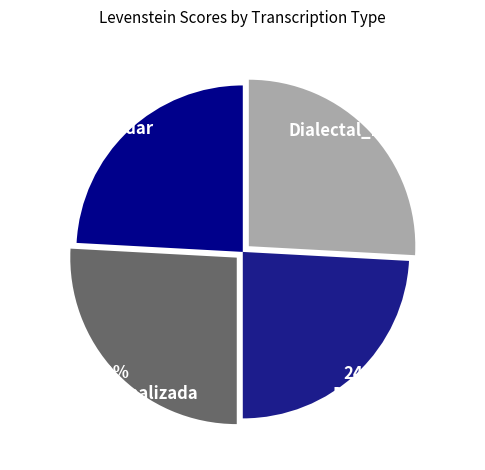

What is the largest slice in the pie chart?

Estandar_normalizada